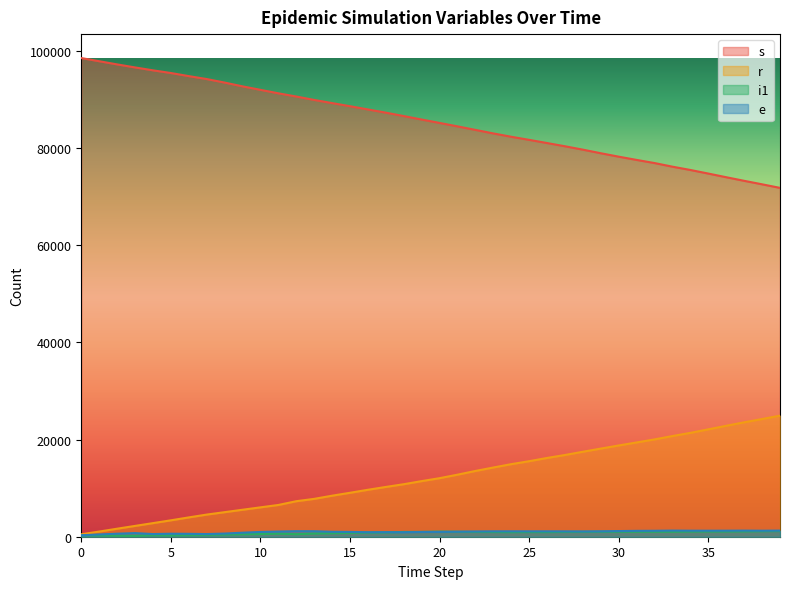

Which series changed the most between 18 and 39?

s